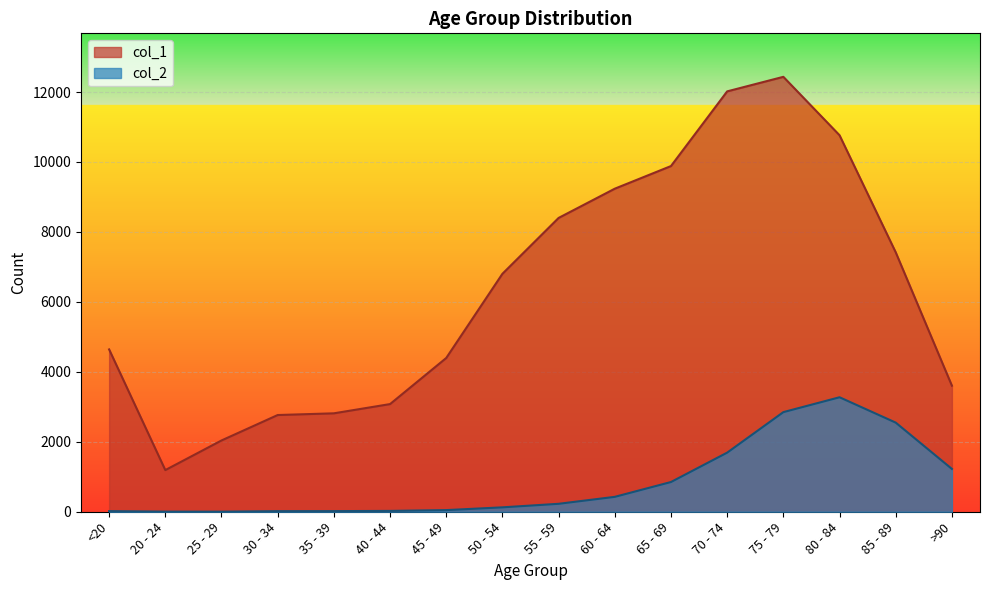

At which category does col_1 reach its first local peak?

75 - 79